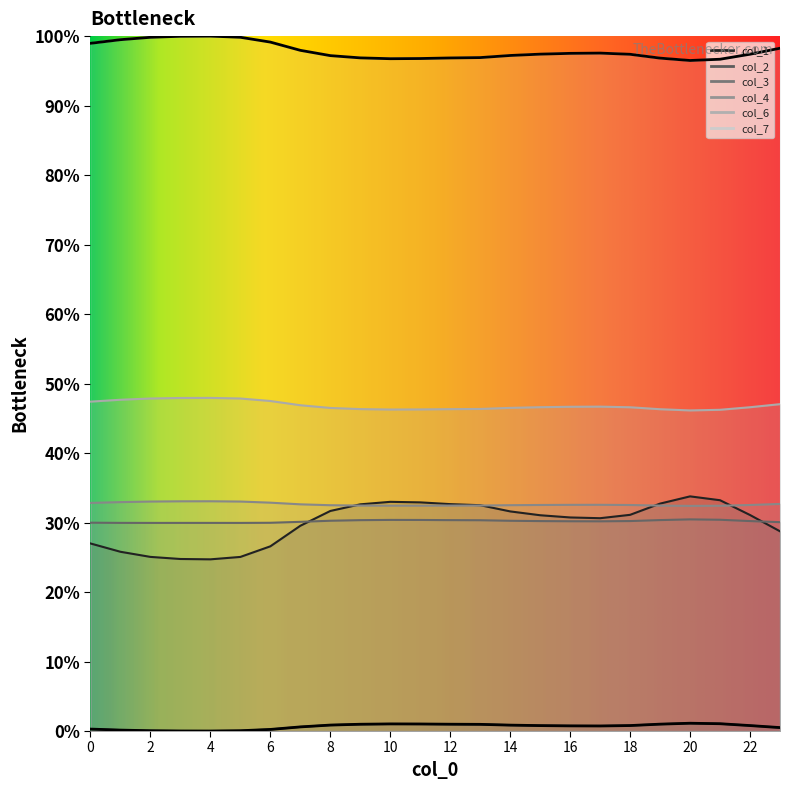

At which label is col_6 closest to 47?

23